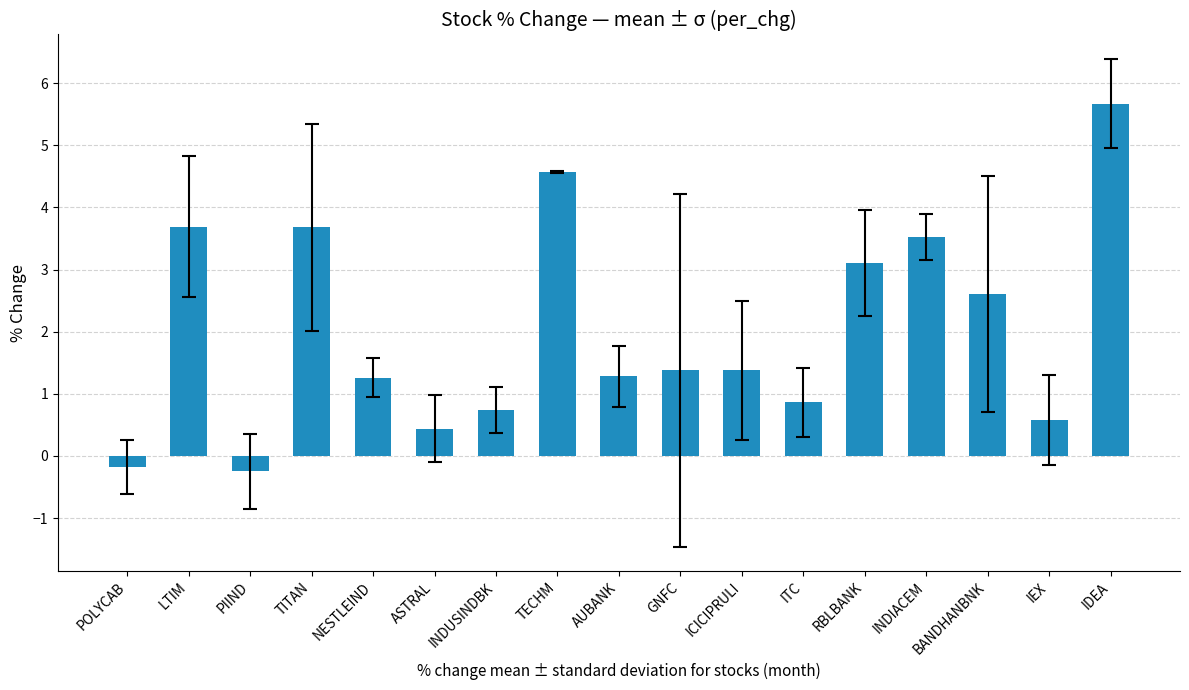

What is the label of the 5th bar from the right?

RBLBANK